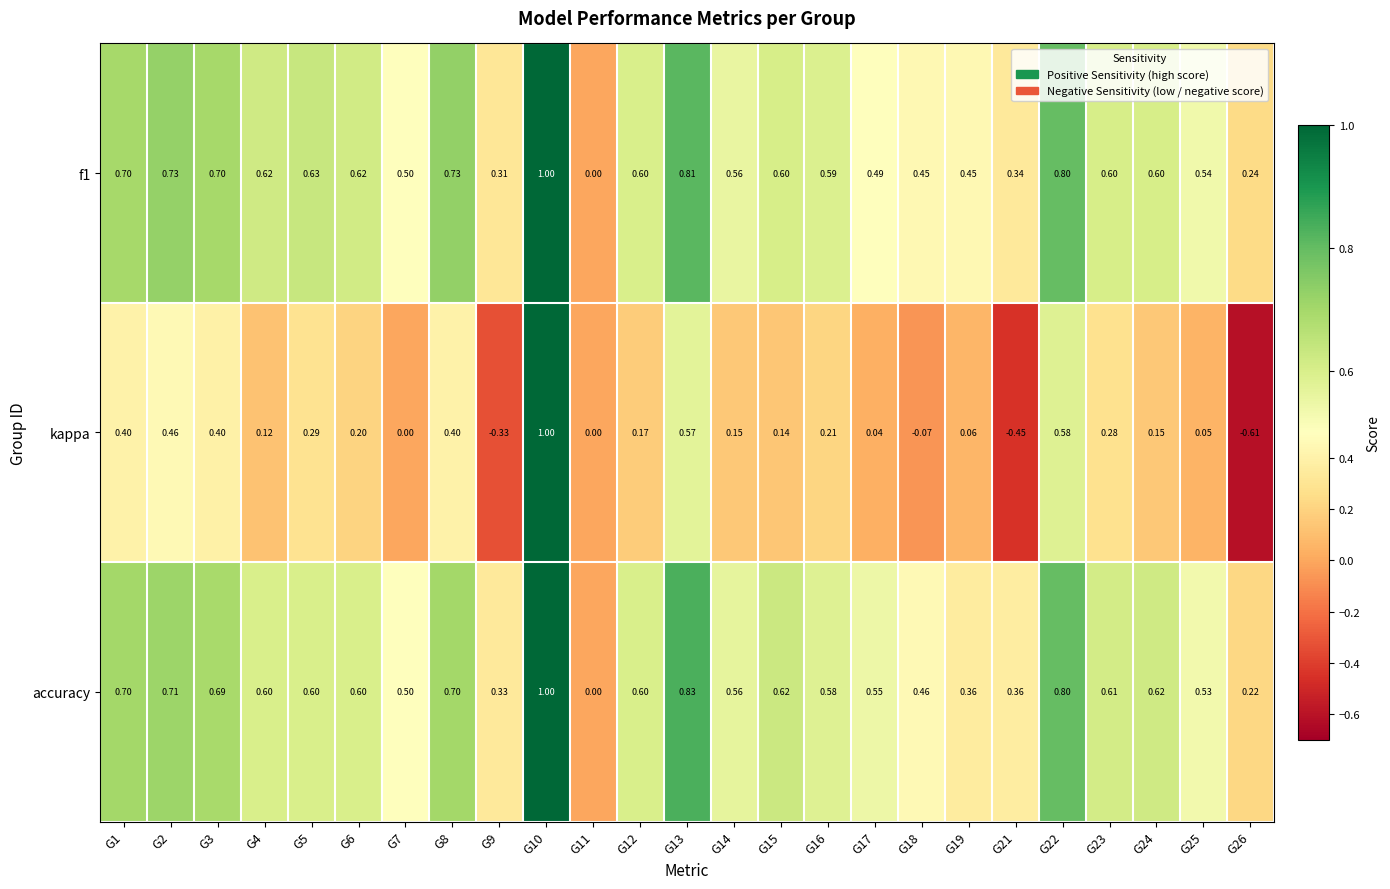

How many positive values does the accuracy series have?

24